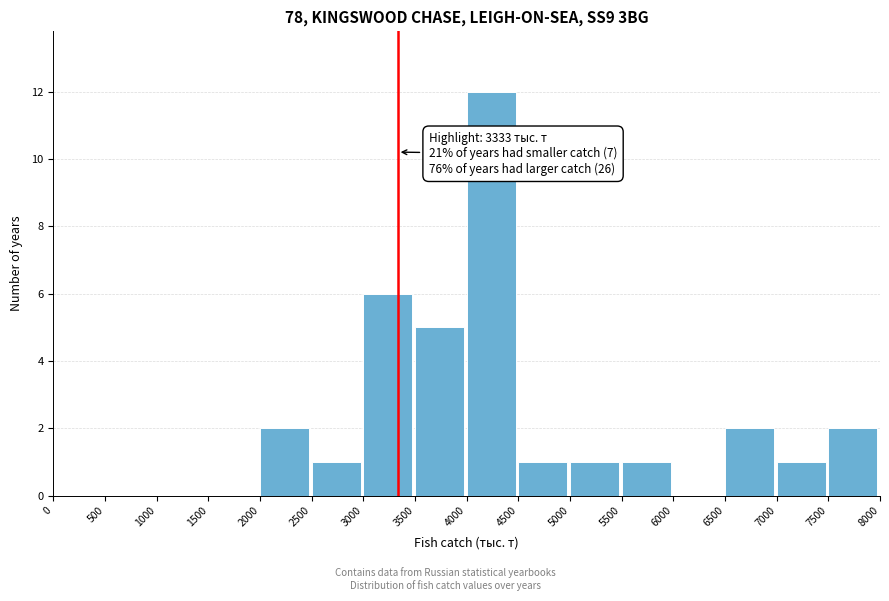

Over which range of the x-axis is the bar tallest?

4000 to 4500